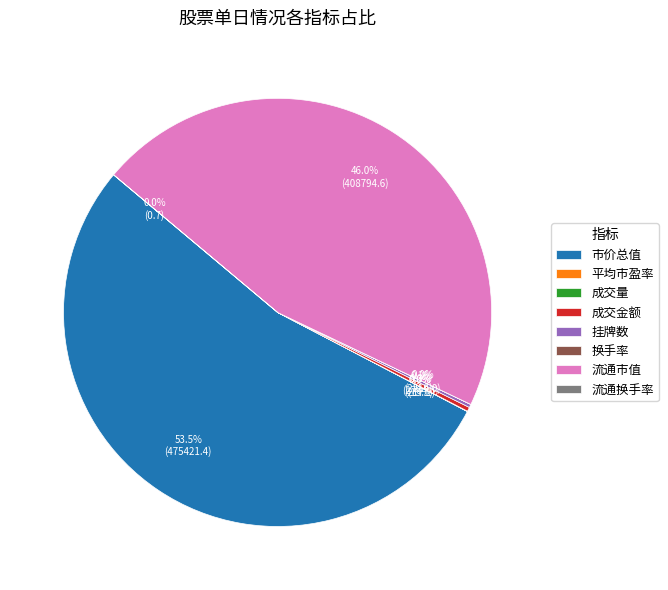

Which category accounts for the majority?

市价总值